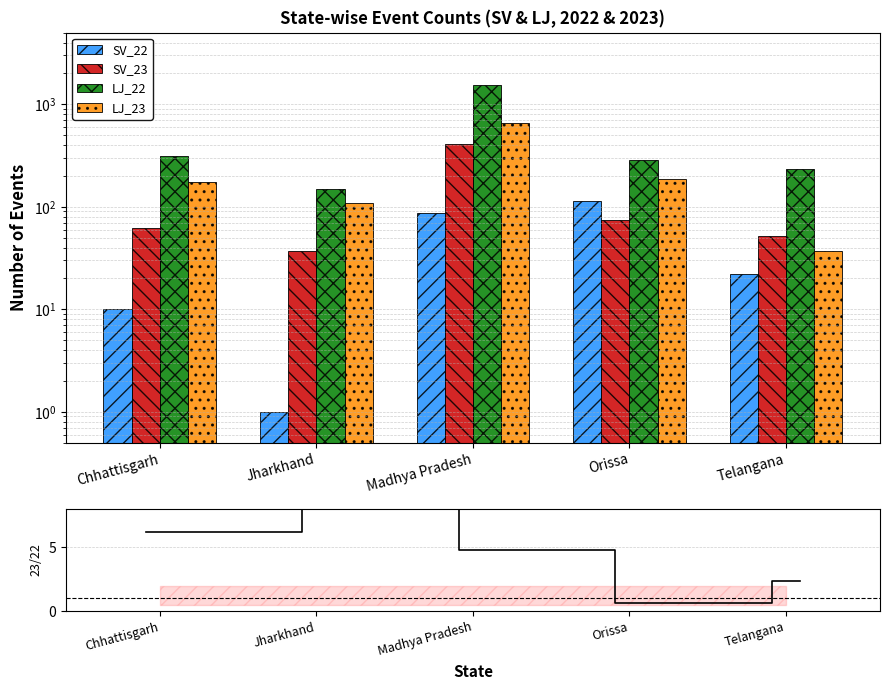

Where is SV_22 nearest to the value 57?

Madhya Pradesh